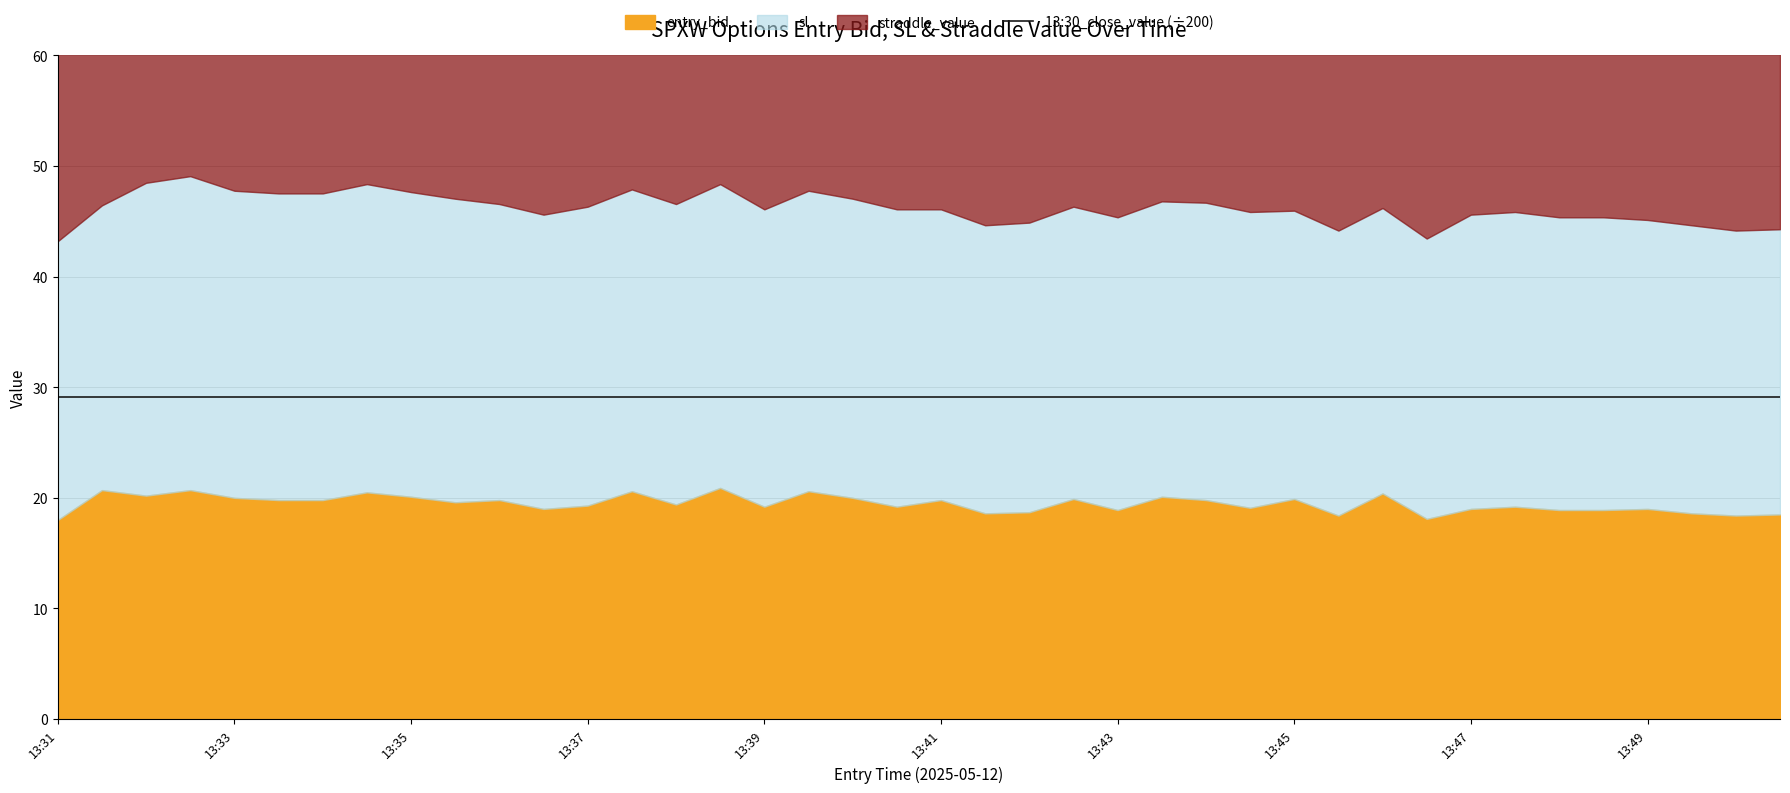

What is the average value of the sl series?

46.2